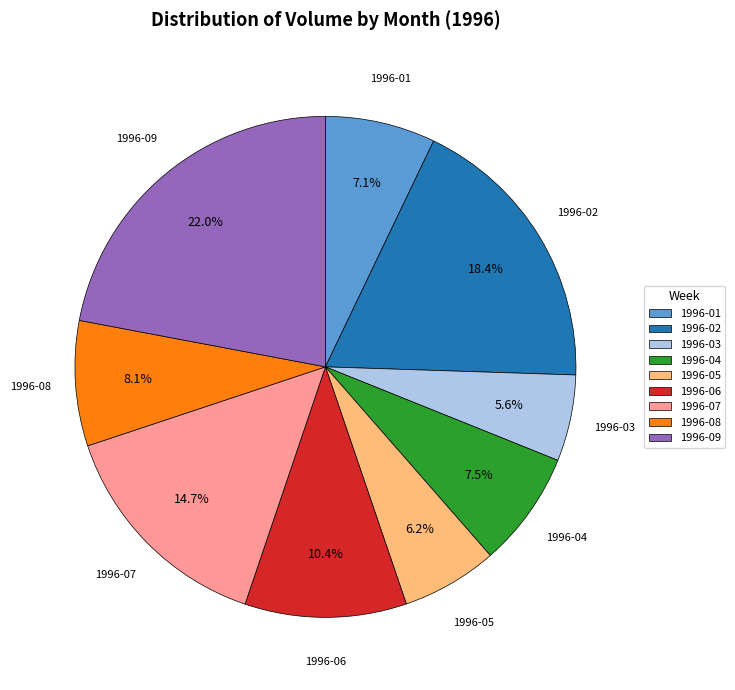

How many segments does this pie chart have?

9